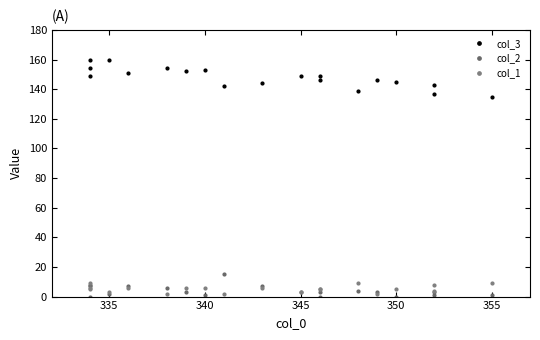

Reading left to right, extract all data points from this chart.

col_3: 142	154	149	153	146	139	154	160	149	152	145	151	146	144	143	135	137	149	160
col_2: 15	7	8	1	3	4	6	2	0	3	0	7	3	7	1	1	3	3	0
col_1: 2	5	9	6	2	9	2	3	5	6	5	6	5	6	4	9	8	3	6